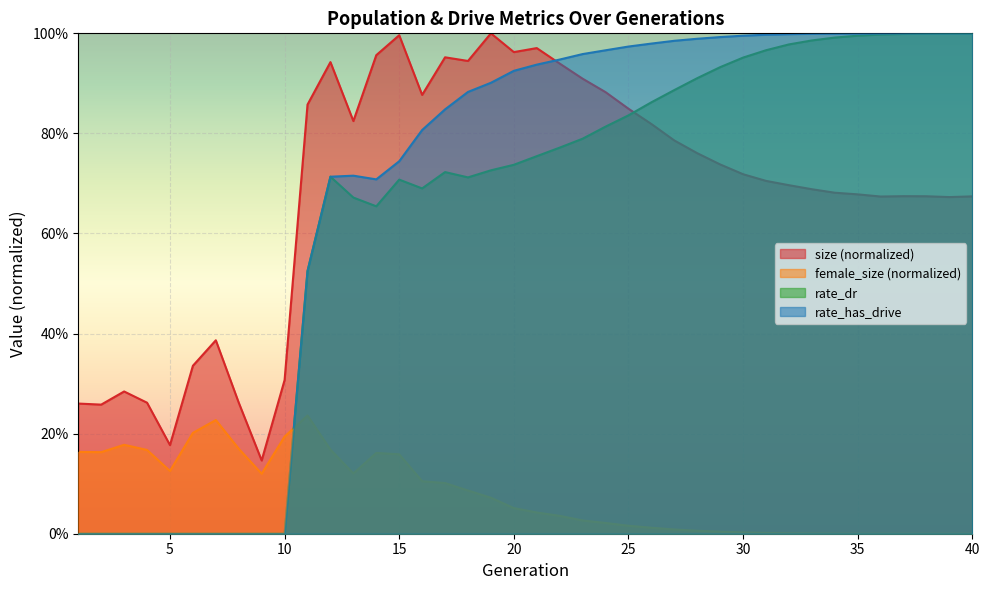

The value of rate_has_drive at 24 is 0.4. True or false?

False